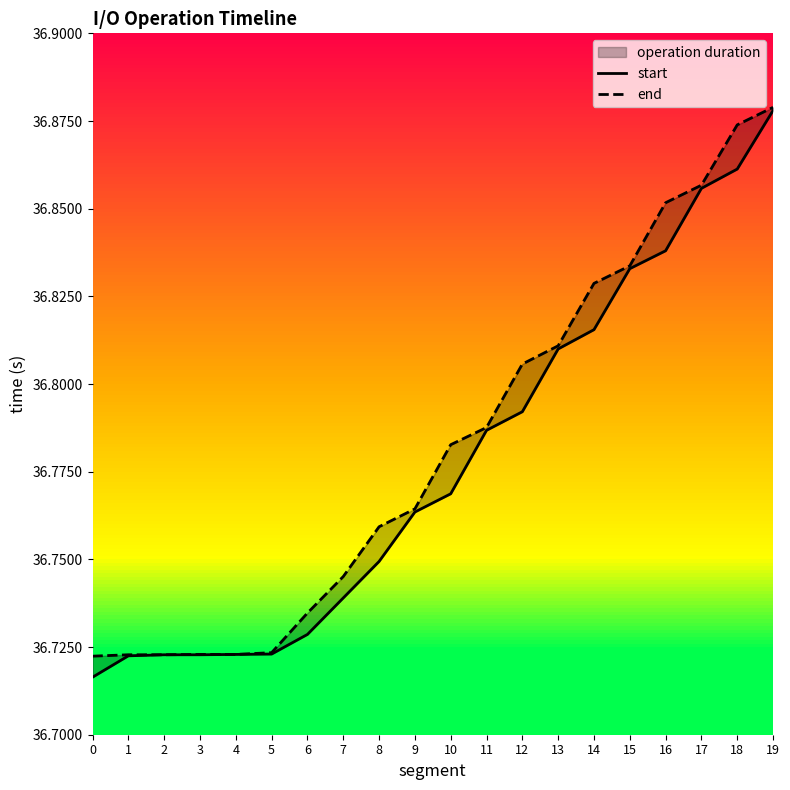

Reading right to left, transcribe all the data shown in this chart.

start: 19=36.9	18=36.9	17=36.9	16=36.8	15=36.8	14=36.8	13=36.8	12=36.8	11=36.8	10=36.8	9=36.8	8=36.7	7=36.7	6=36.7	5=36.7	4=36.7	3=36.7	2=36.7	1=36.7	0=36.7
end: 19=36.9	18=36.9	17=36.9	16=36.9	15=36.8	14=36.8	13=36.8	12=36.8	11=36.8	10=36.8	9=36.8	8=36.8	7=36.7	6=36.7	5=36.7	4=36.7	3=36.7	2=36.7	1=36.7	0=36.7